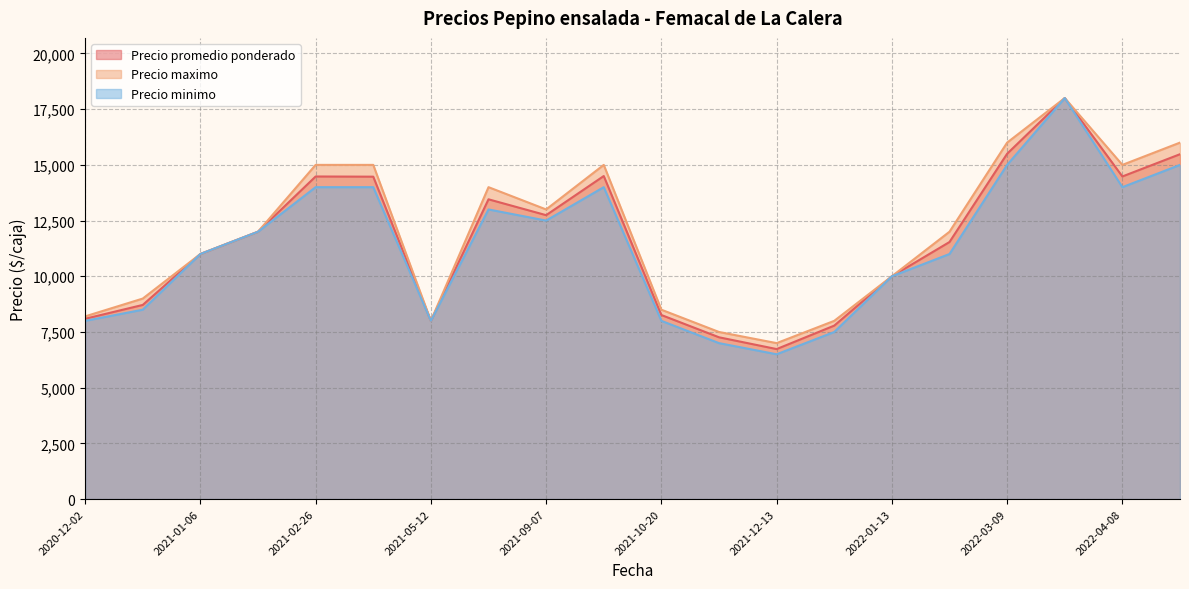

The Precio minimo series shows 8000 at 2021-05-12. True or false?

True